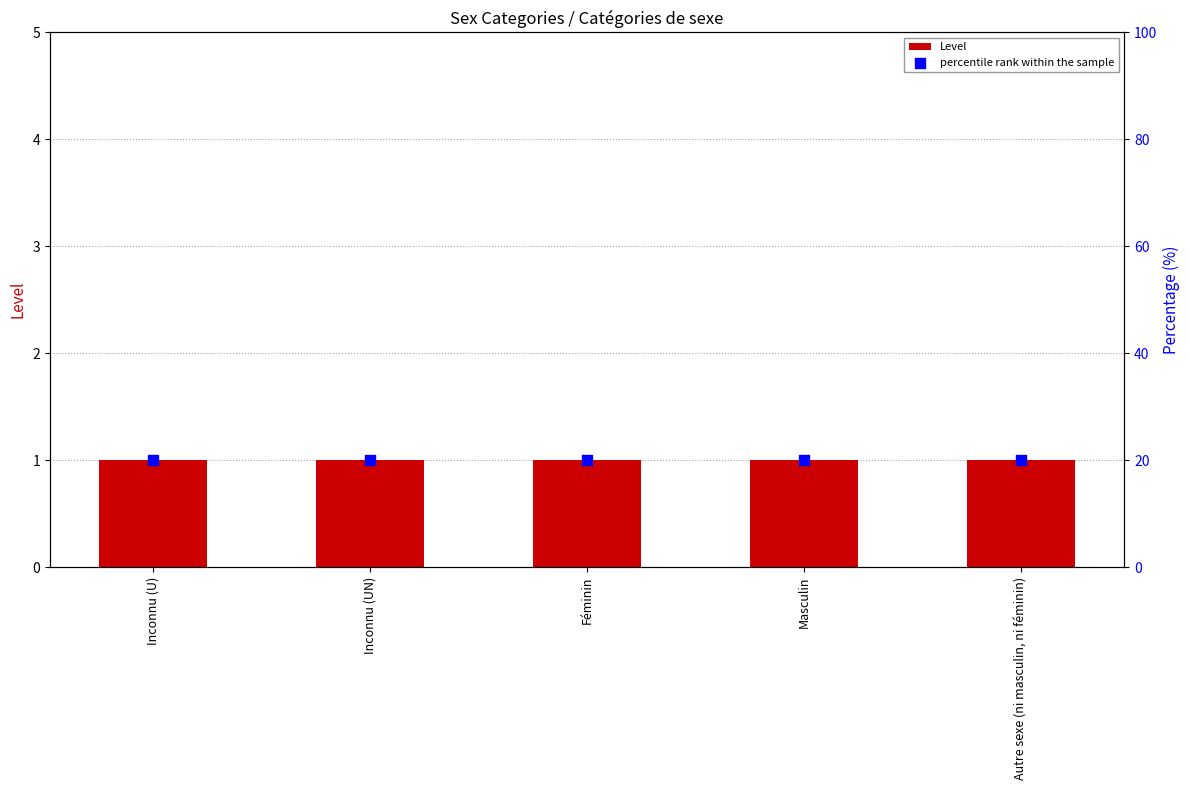

At how many categories does at least one series exceed 17?

5